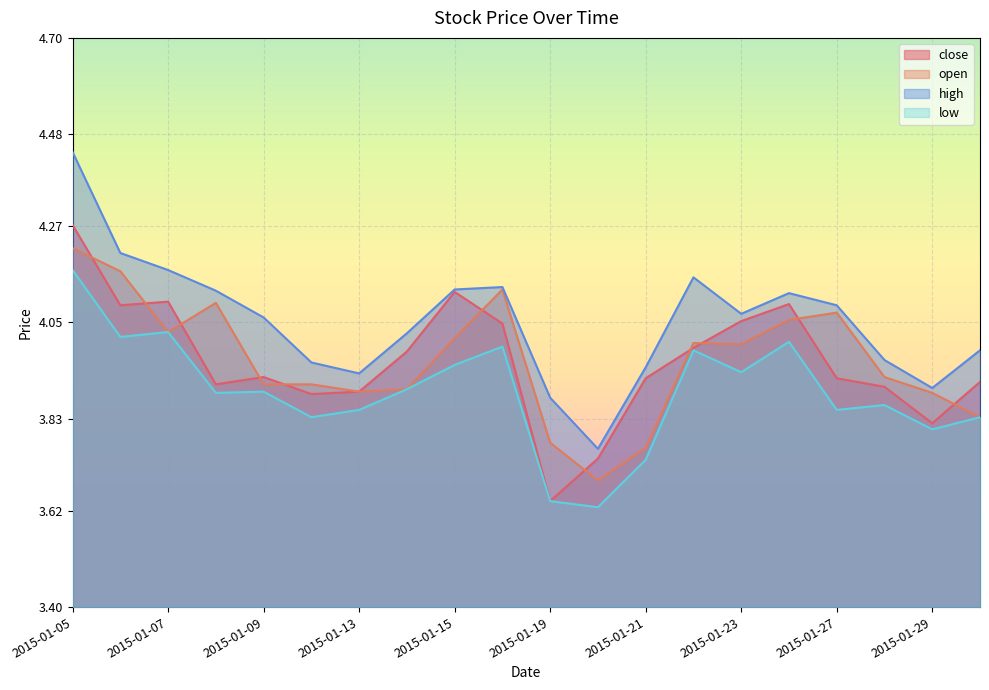

Rank the categories by low value from lowest to highest.

2015-01-20, 2015-01-19, 2015-01-21, 2015-01-29, 2015-01-12, 2015-01-30, 2015-01-13, 2015-01-27, 2015-01-28, 2015-01-08, 2015-01-09, 2015-01-14, 2015-01-23, 2015-01-15, 2015-01-22, 2015-01-16, 2015-01-26, 2015-01-06, 2015-01-07, 2015-01-05